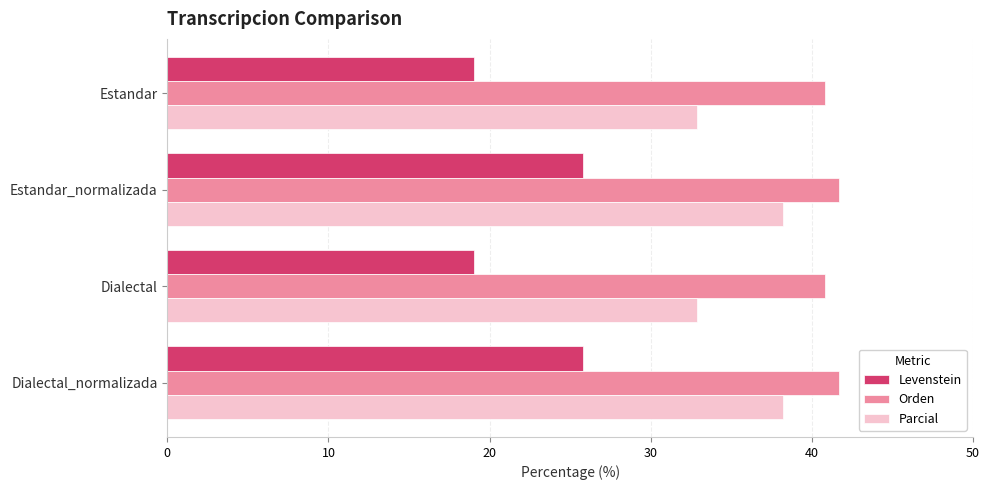

What is the difference between the second highest and second lowest values in the Orden series?

0.9